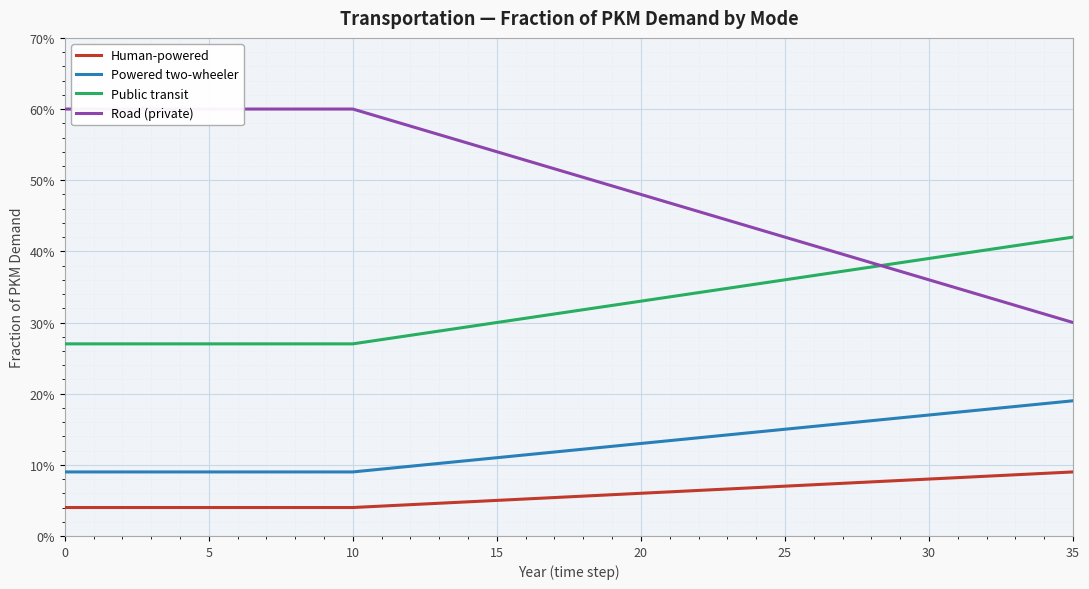

How many data points does each series have?

36